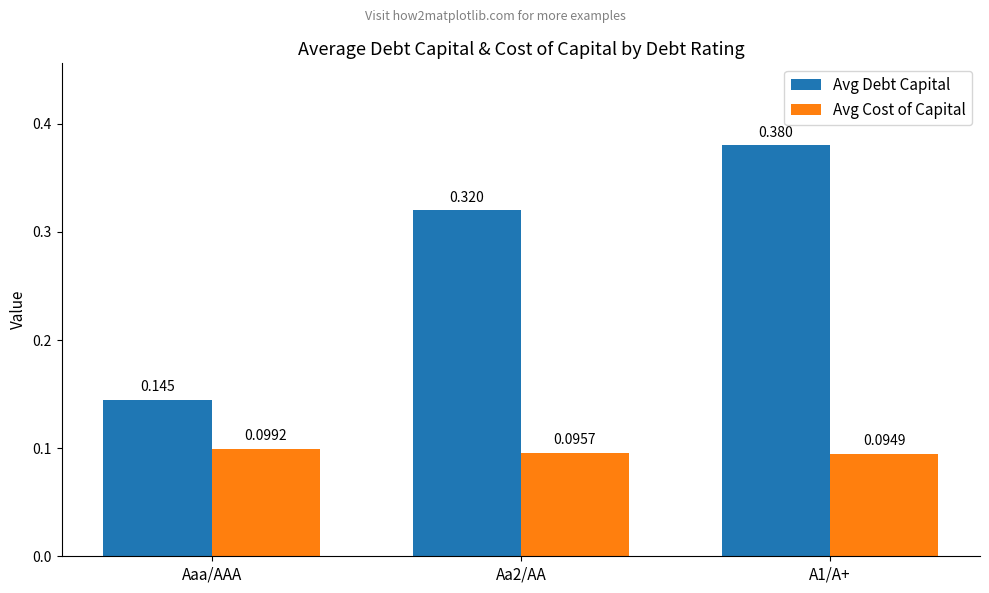

How many bars are there in total?

6